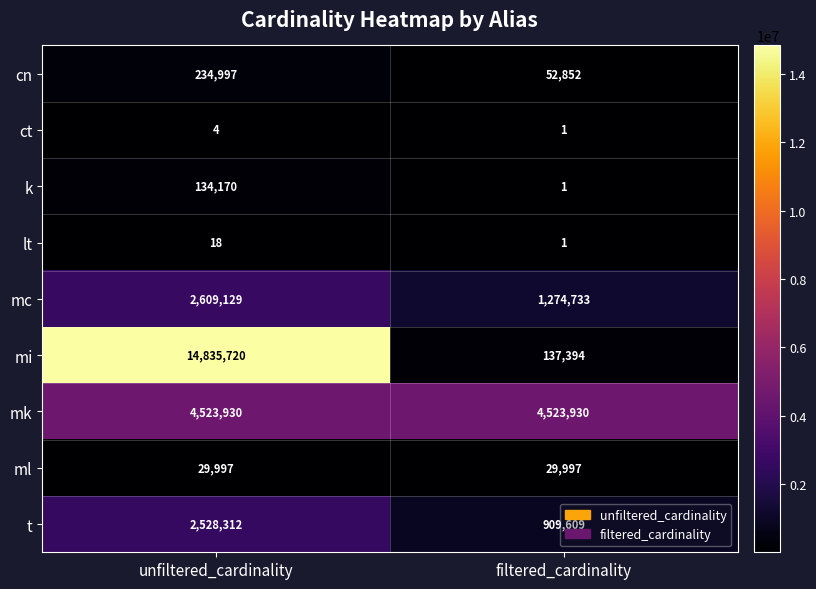

Which series has the widest spread of values?

mi